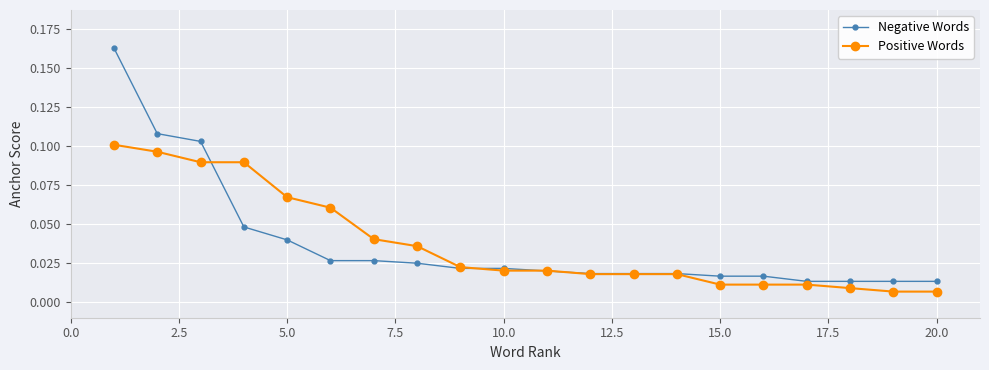

At how many categories does at least one series exceed 0?

20